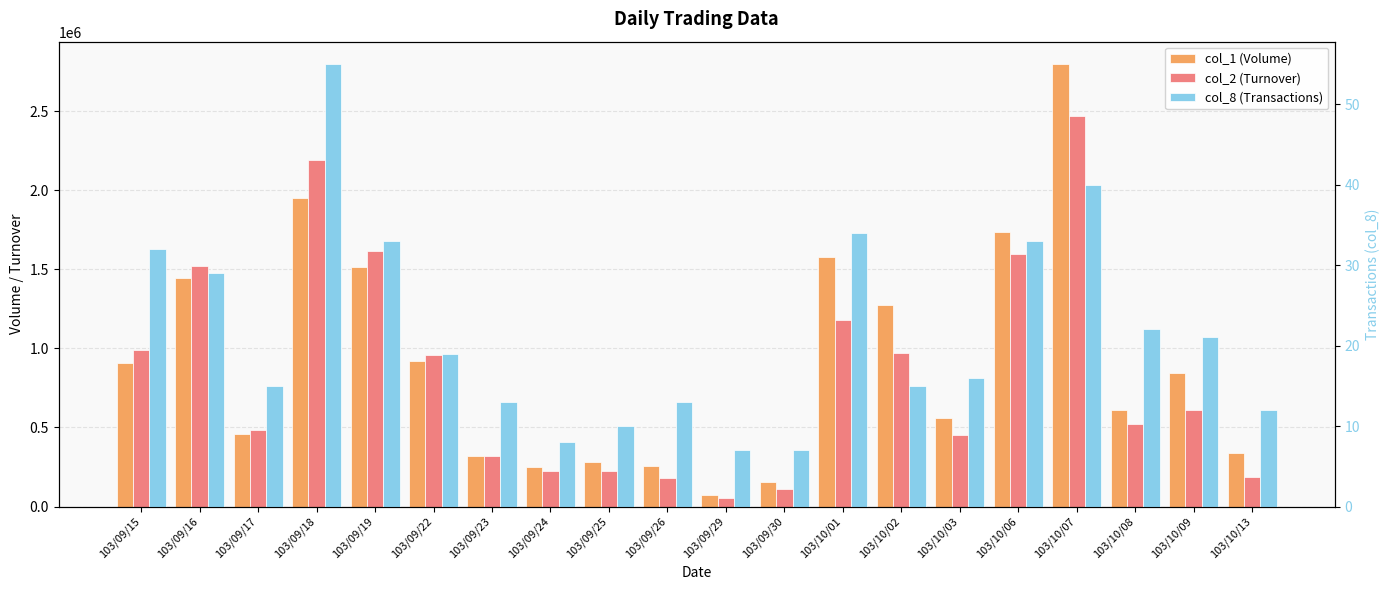

Which label corresponds to the smallest value in the chart?

103/09/29